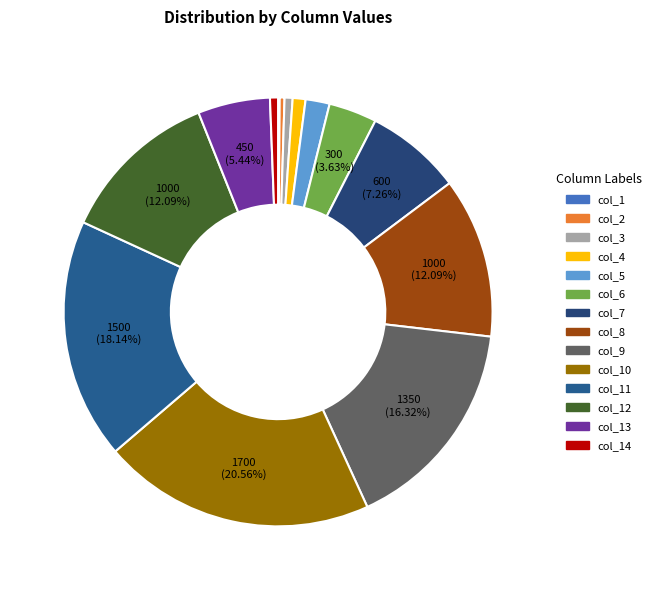

To the nearest percent, what is the average slice percentage?

7%